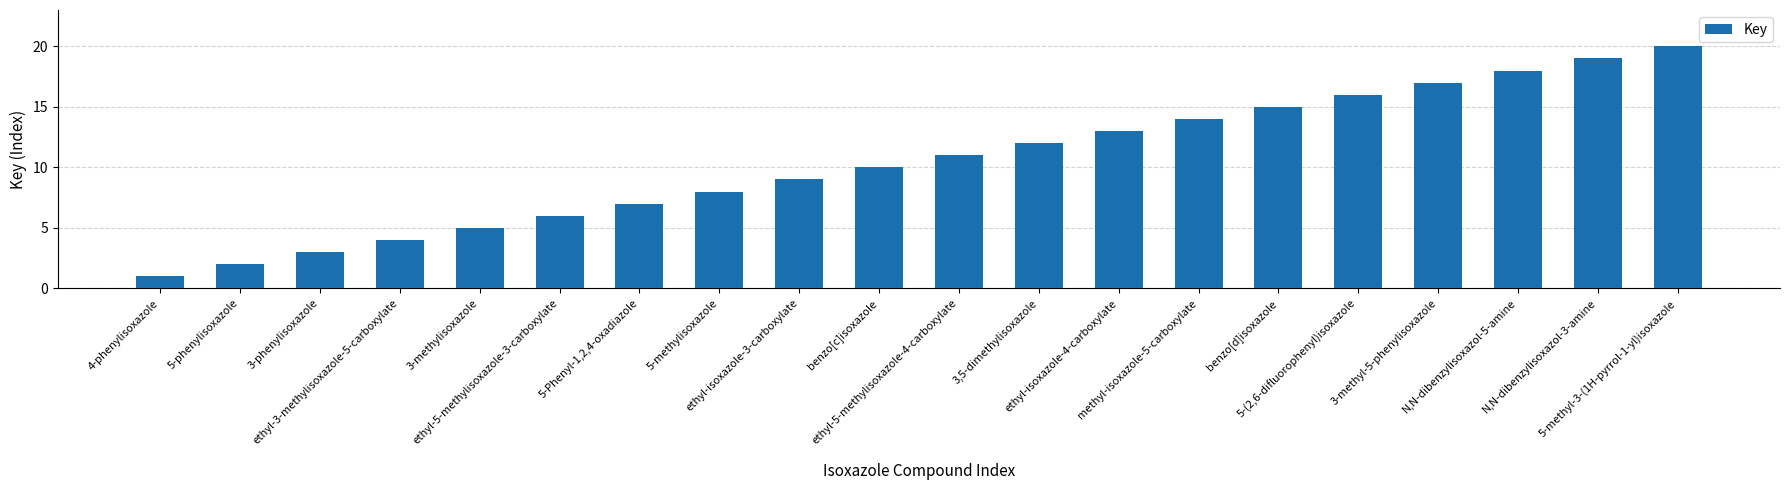

What is the smallest value displayed?

1